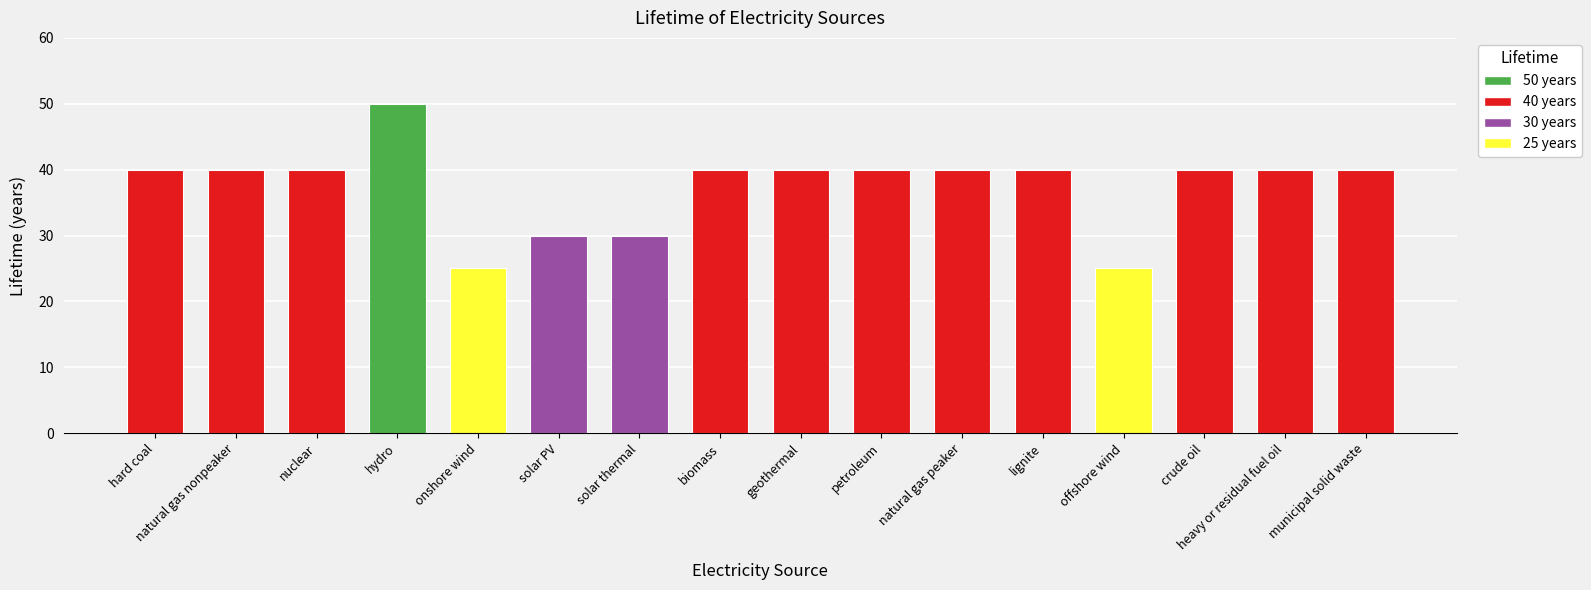

Which label corresponds to the largest value in the chart?

hydro